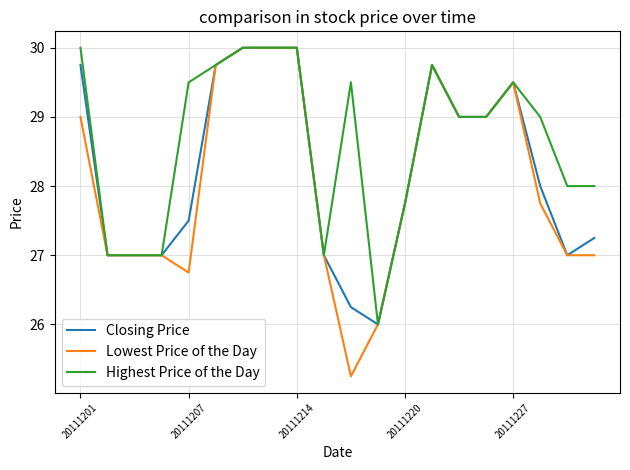

True or false: Highest Price of the Day has more than 2 interior local peaks.

True